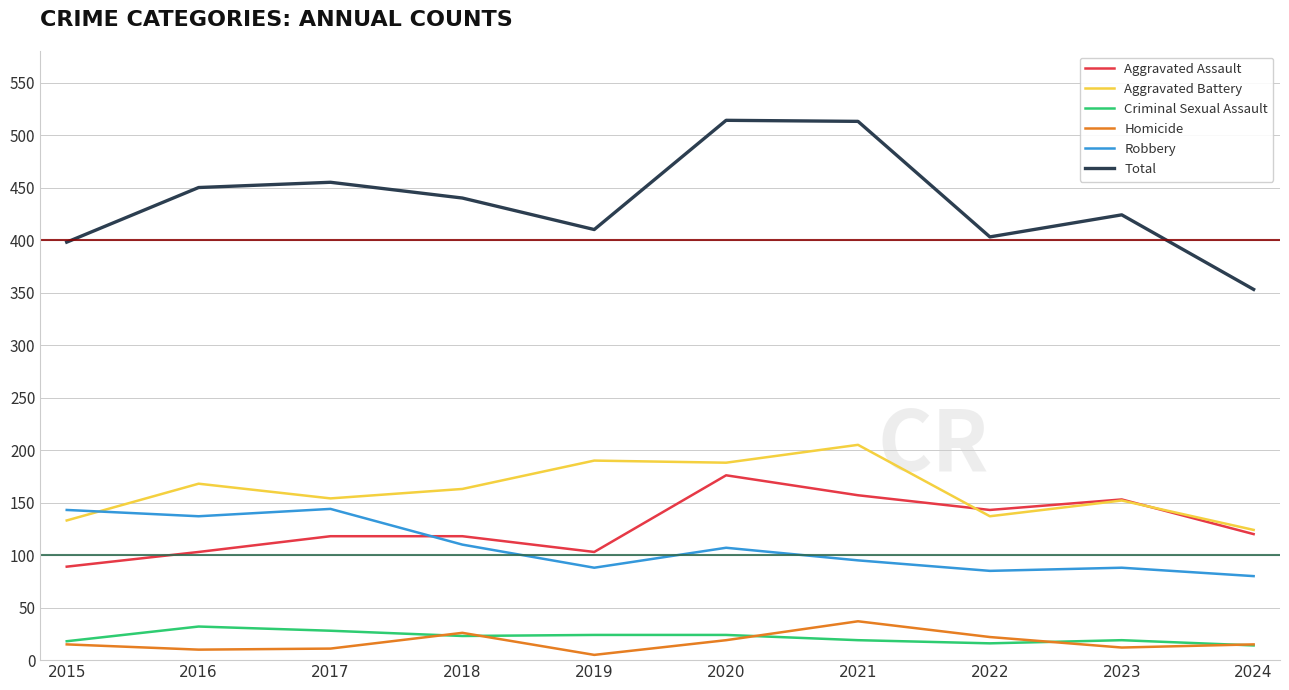

In Homicide, how many points are lower than both neighbors (excluding endpoints)?

3